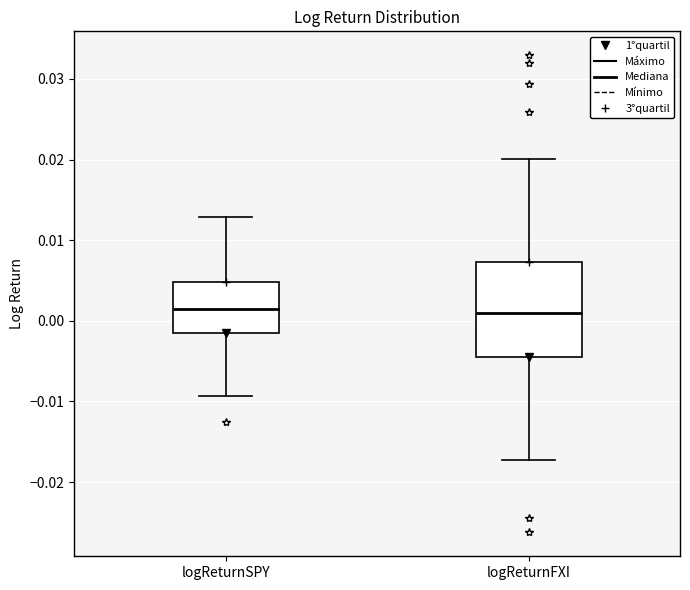

Comparing the boxes themselves (not the whiskers), which one is the tallest?

logReturnFXI